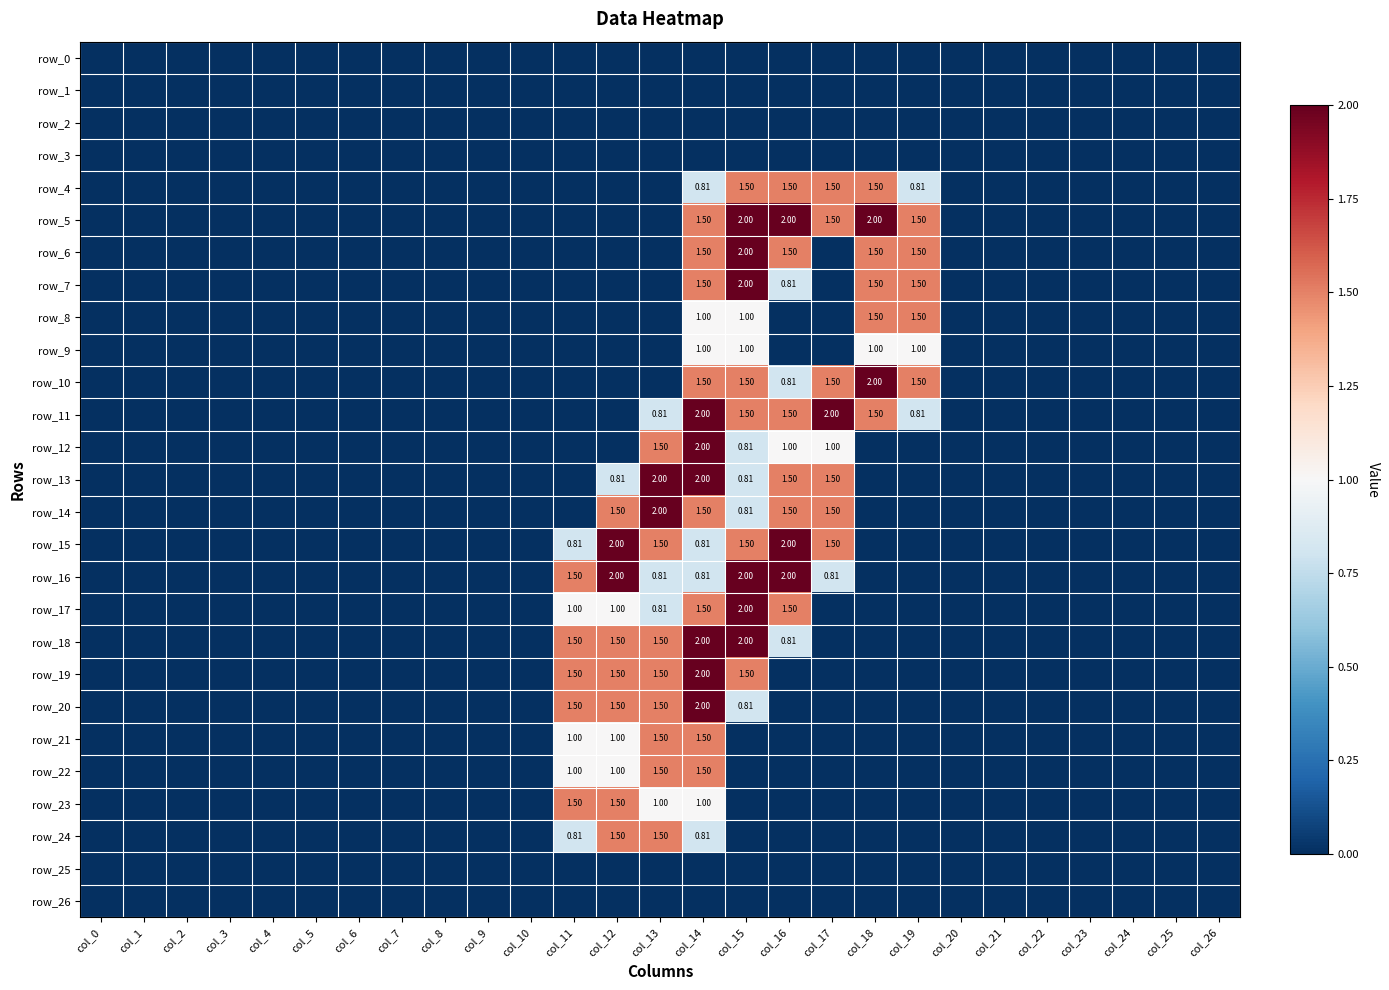

True or false: row_14 has a value of 1.0 at col_17.

False